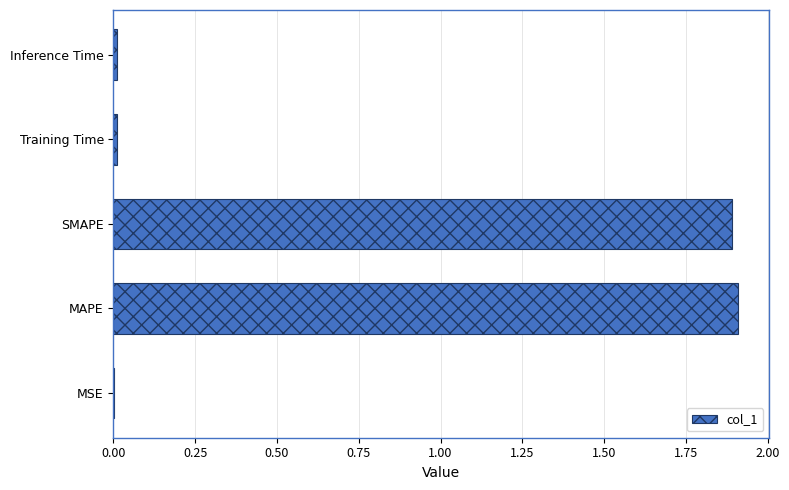

The chart shows a value of 0.7 at MAPE. True or false?

False